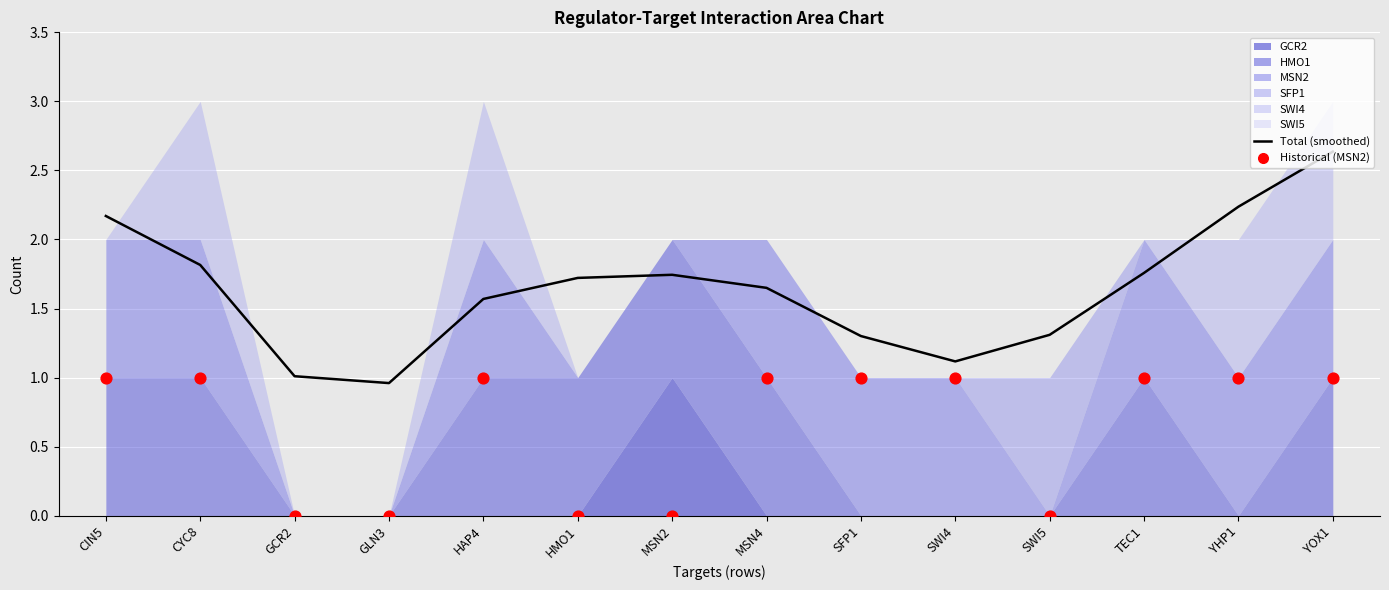

Which series has the largest Y range (max minus min)?

Total (smoothed)